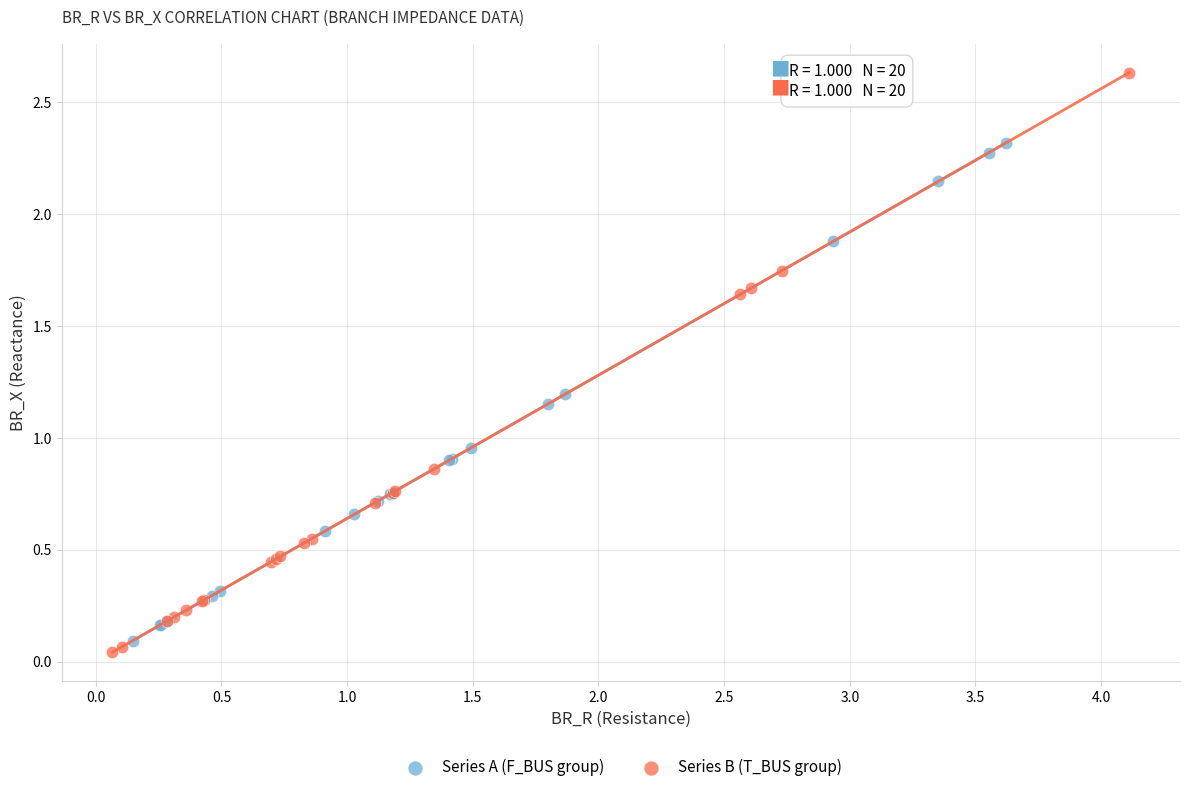

Which series contains the lowest Y value?

Series B (T_BUS group)